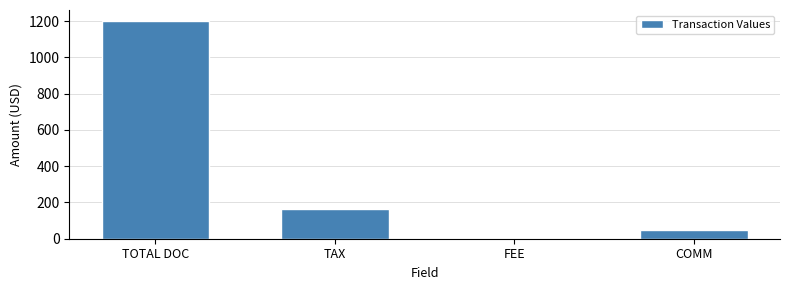

Reading left to right, extract all data points from this chart.

TOTAL DOC=1202.0	TAX=164.4	FEE=0.0	COMM=48.6